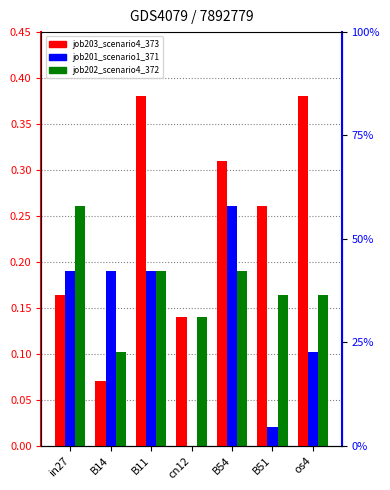

Which label corresponds to the smallest value in the chart?

cn12